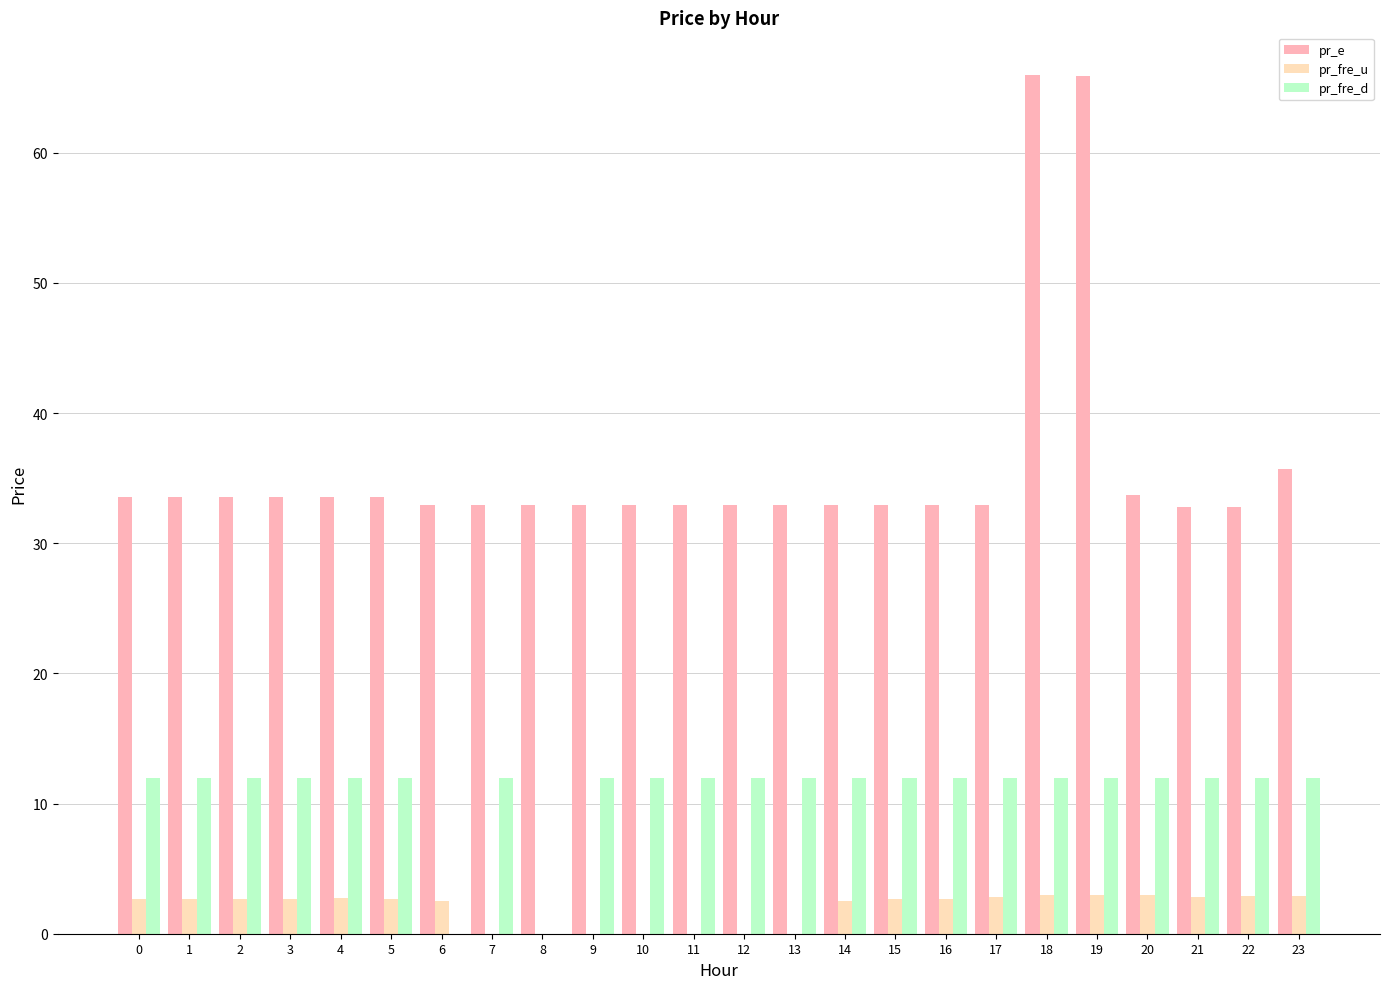

The pr_e series shows 33.7 at 20. True or false?

True